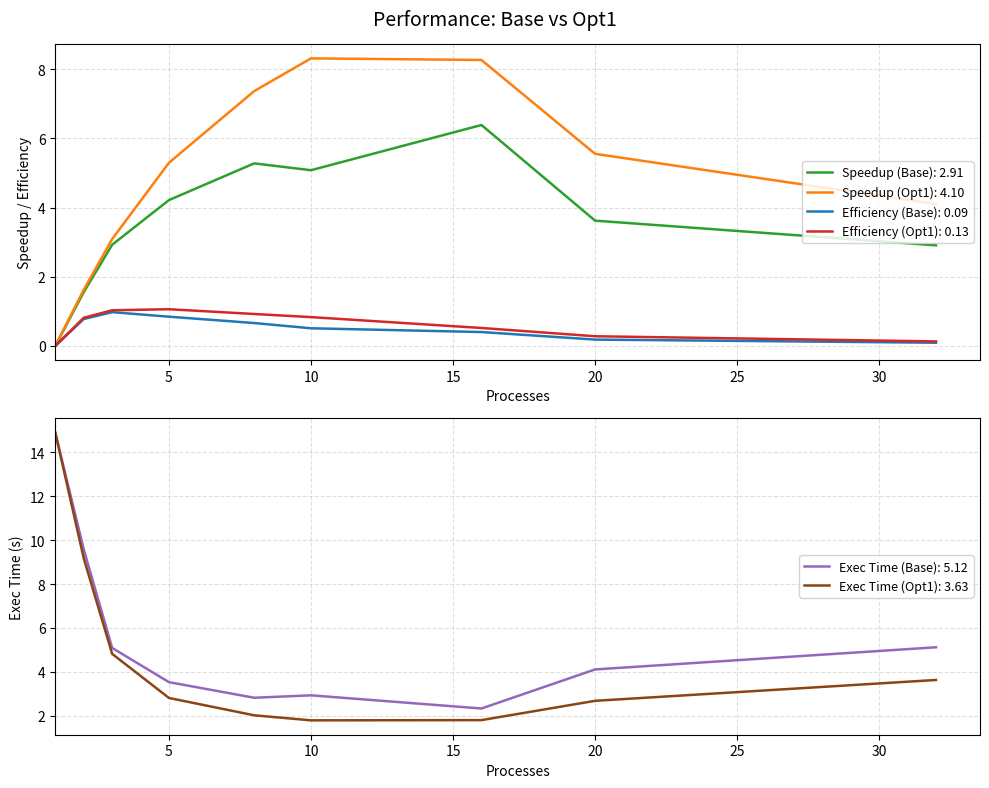

What is the sum of the Speedup (Base) values at 1 and 8?

5.3